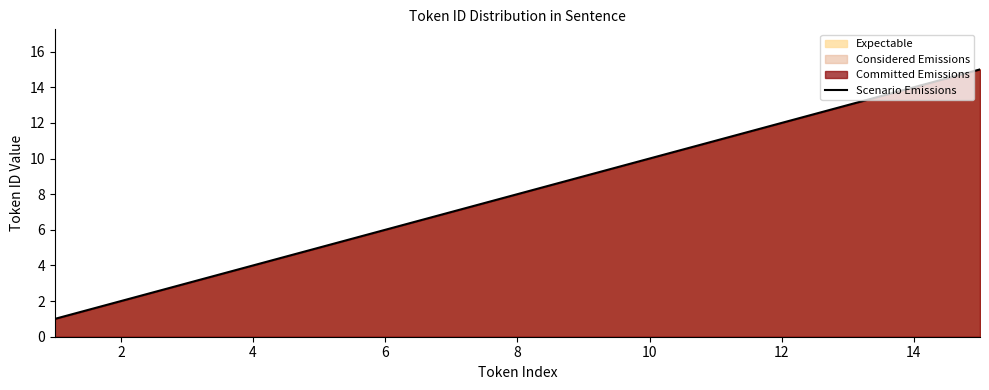

How many lines are shown in the chart?

1